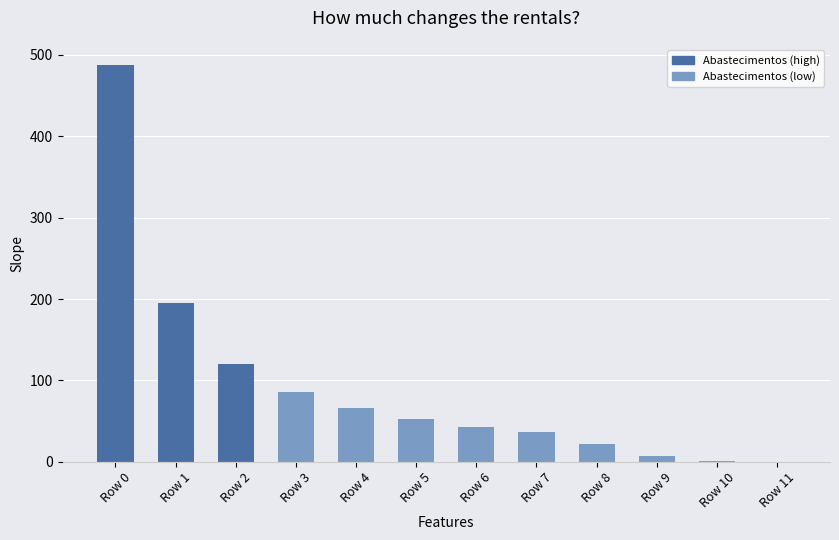

Which has a higher value, Row 10 or Row 6?

Row 6